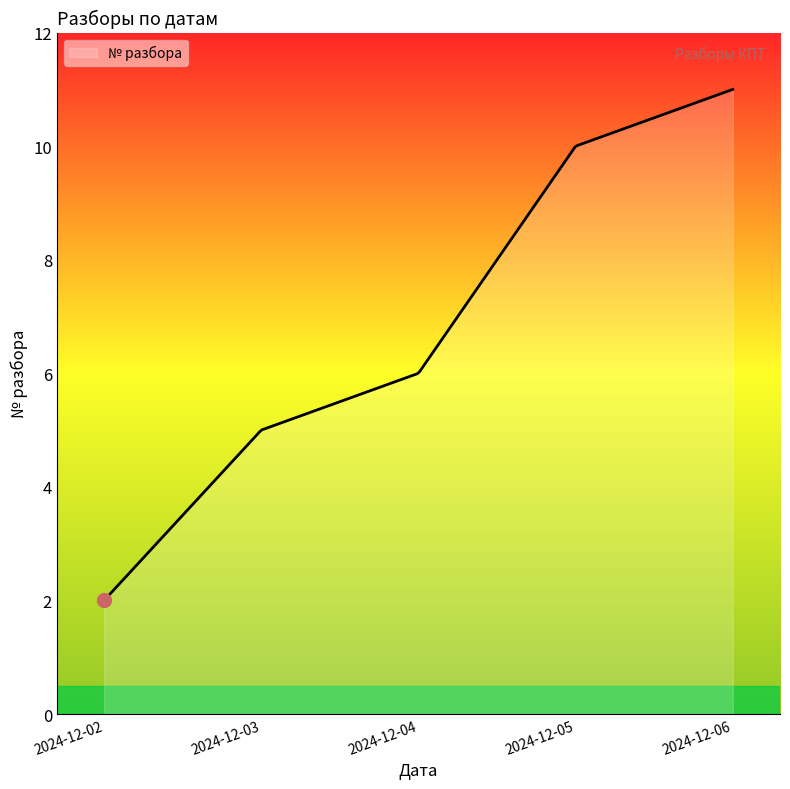

Does the chart display data point markers on the line(s)?

No